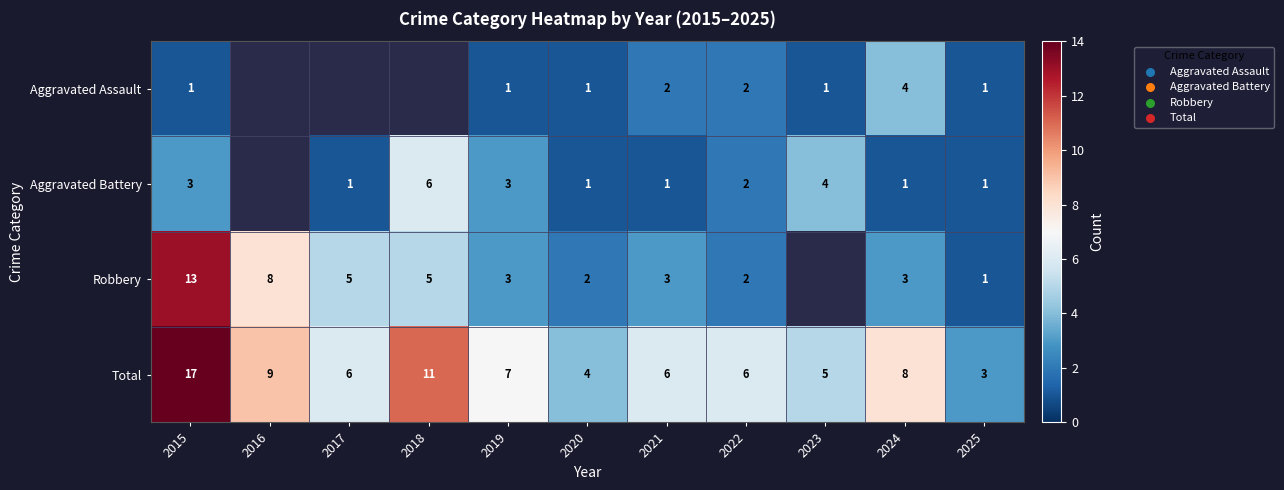

Count the number of categories in the chart.

11